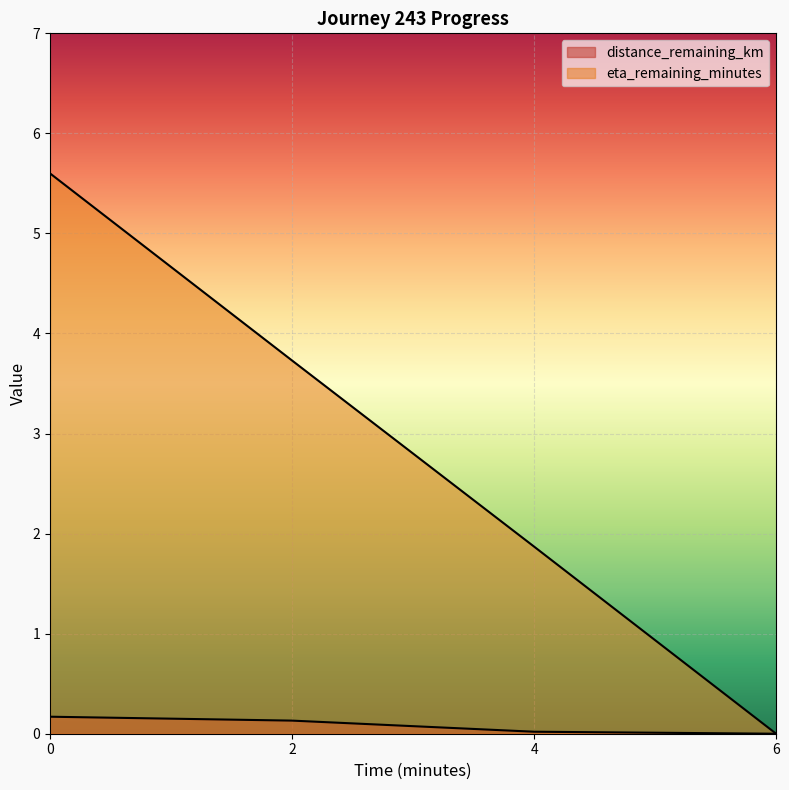

What is the spread (max minus min) of values at 0.0?

5.4